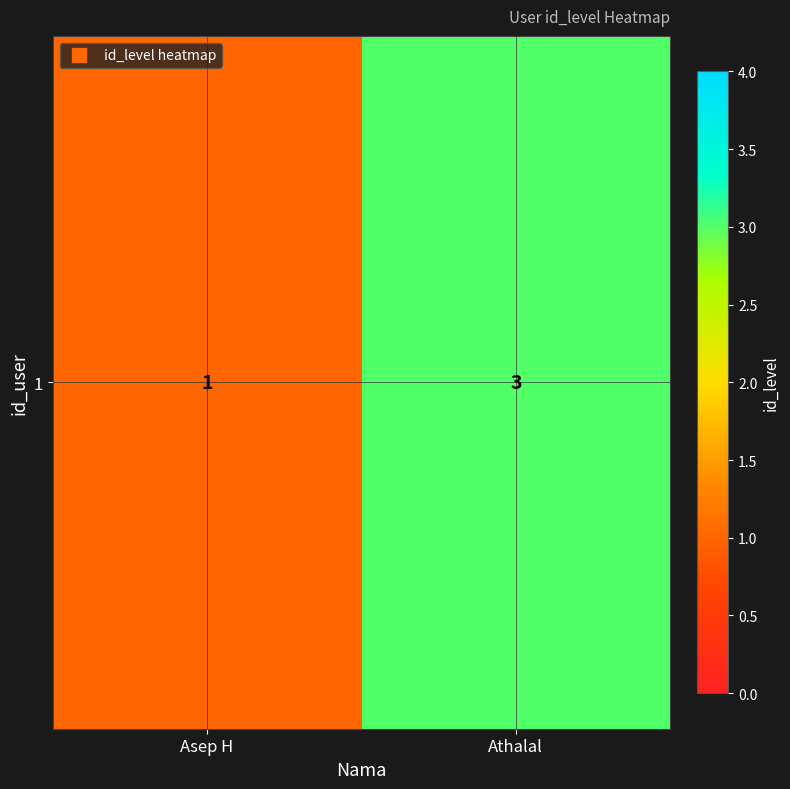

Read the value at Athalal.

3